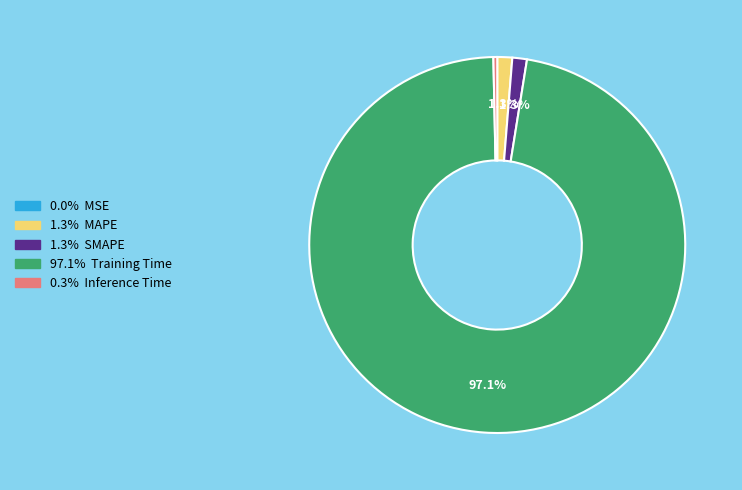

Does any single category account for the majority?

Yes